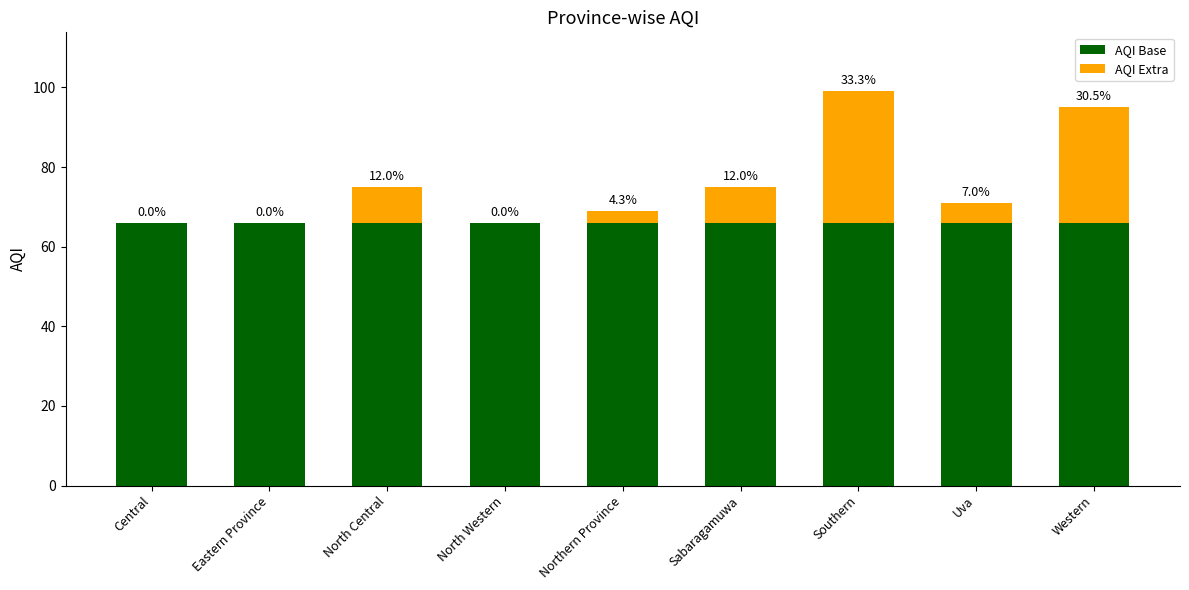

Are the bars horizontal?

No